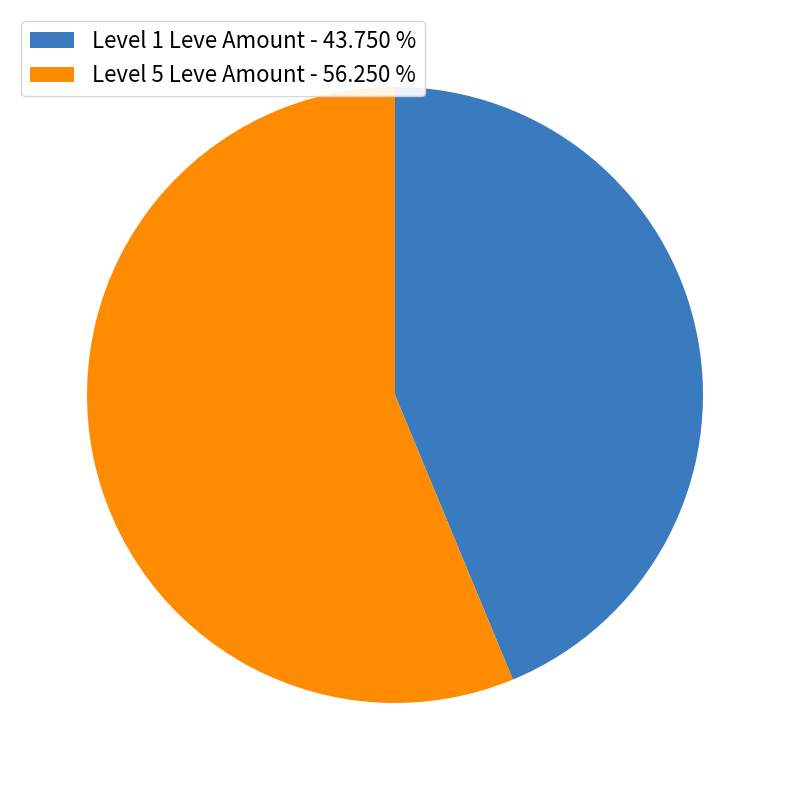

Do Level 5 Leve Amount - 56.250 % and Level 1 Leve Amount - 43.750 % together represent more than half of the pie?

Yes